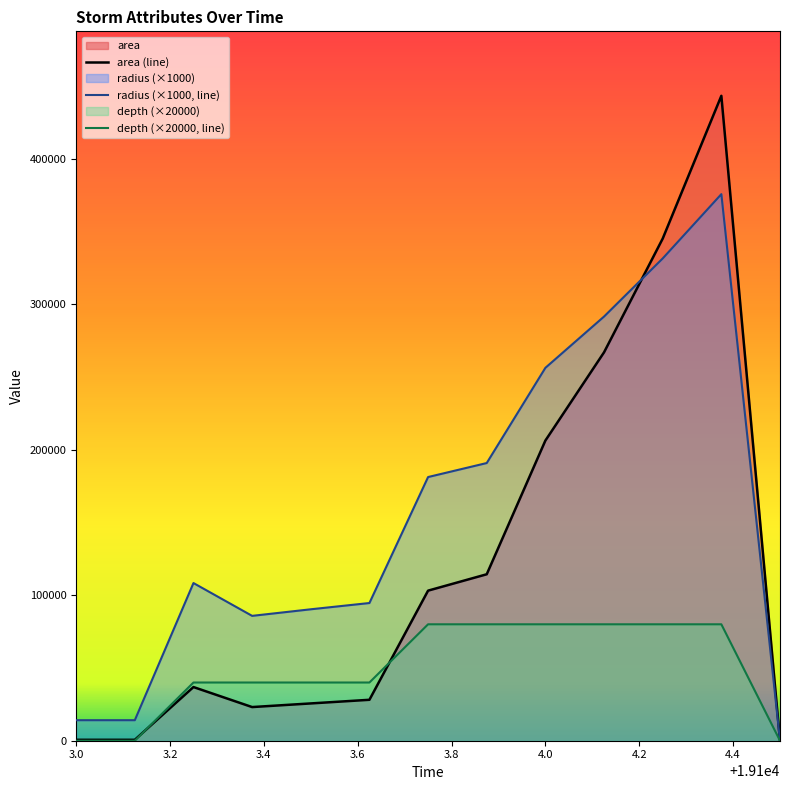

Which series has the largest range (max minus min)?

area (line)